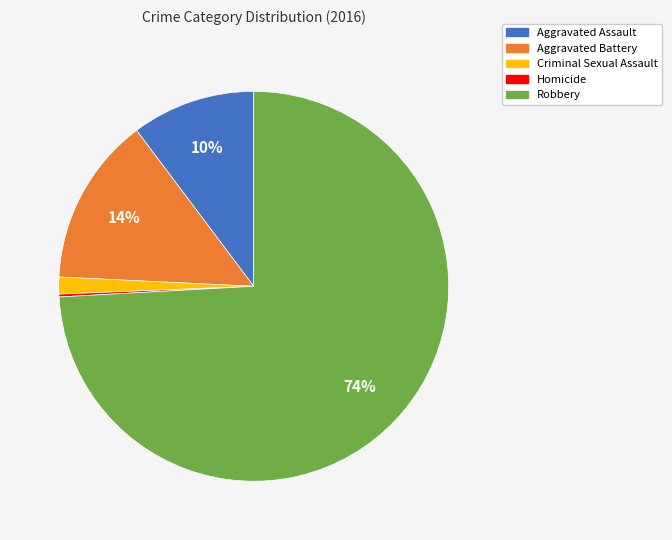

True or false: Criminal Sexual Assault accounts for 1% of the total.

True